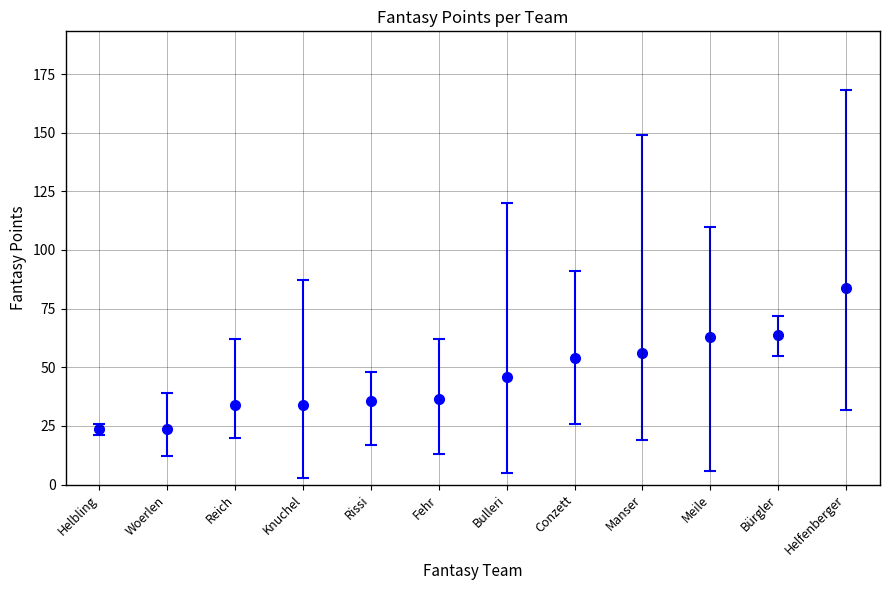

Read the value at Woerlen.

23.8